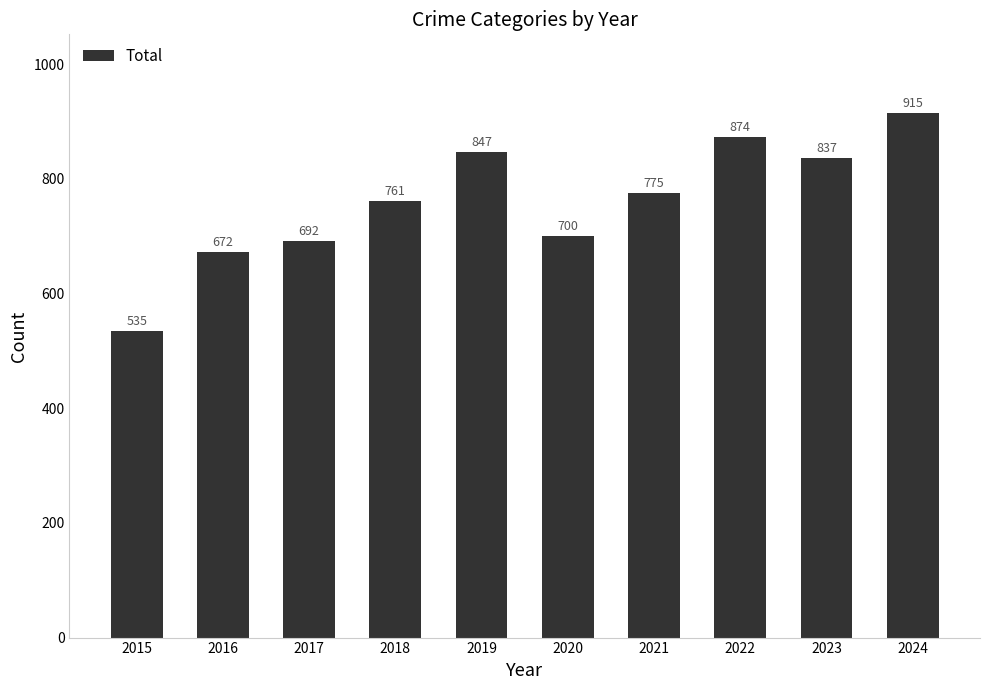

Reading left to right, list all the values displayed in this chart.

2015=535	2016=672	2017=692	2018=761	2019=847	2020=700	2021=775	2022=874	2023=837	2024=915